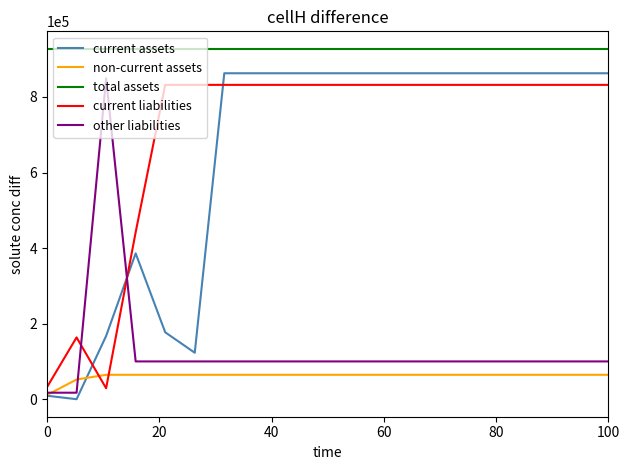

Count the current assets values in the range 386057 to 862757.

15